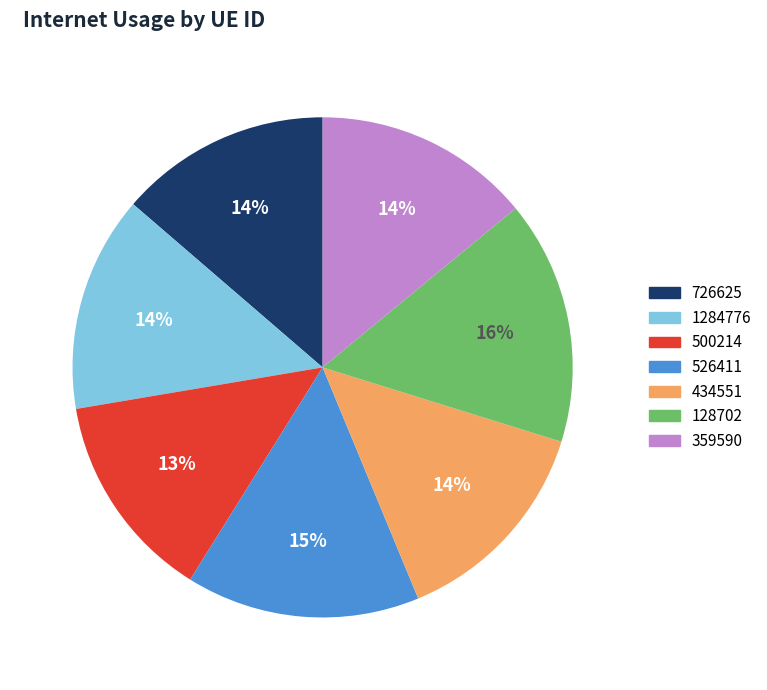

How many segments does this pie chart have?

7